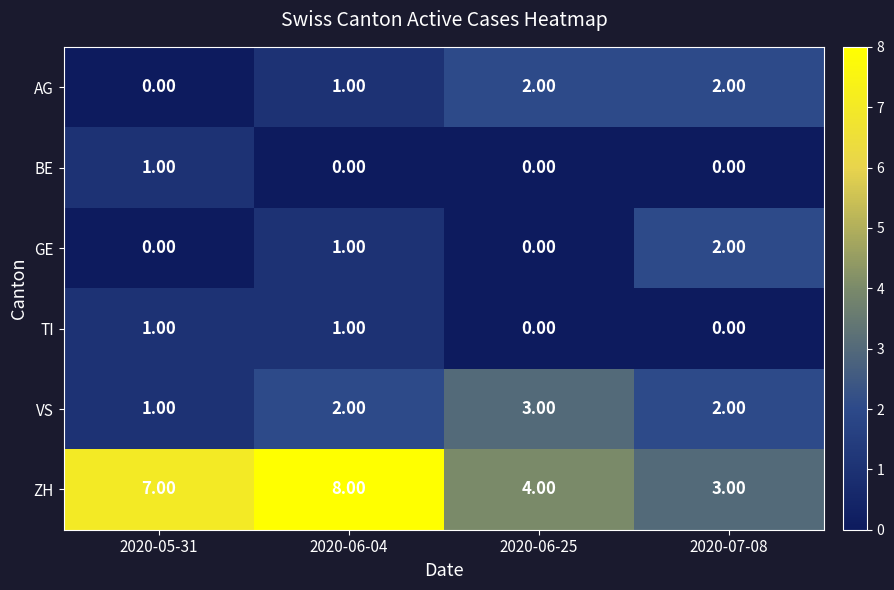

What is the difference between the ZH values at 2020-05-31 and 2020-06-25?

3